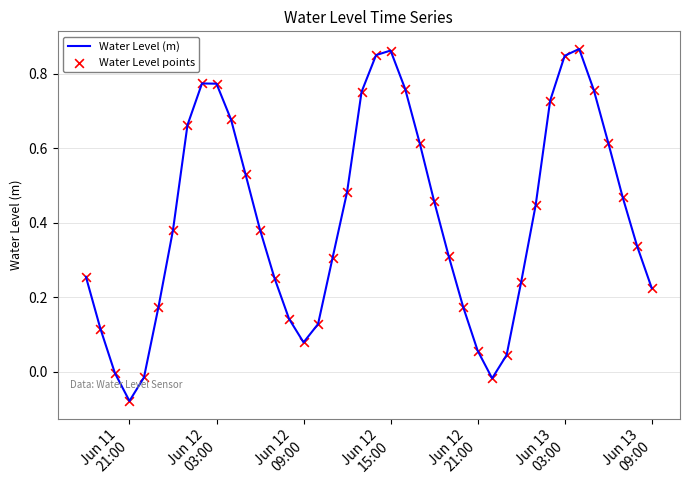

How many lines are shown in the chart?

1